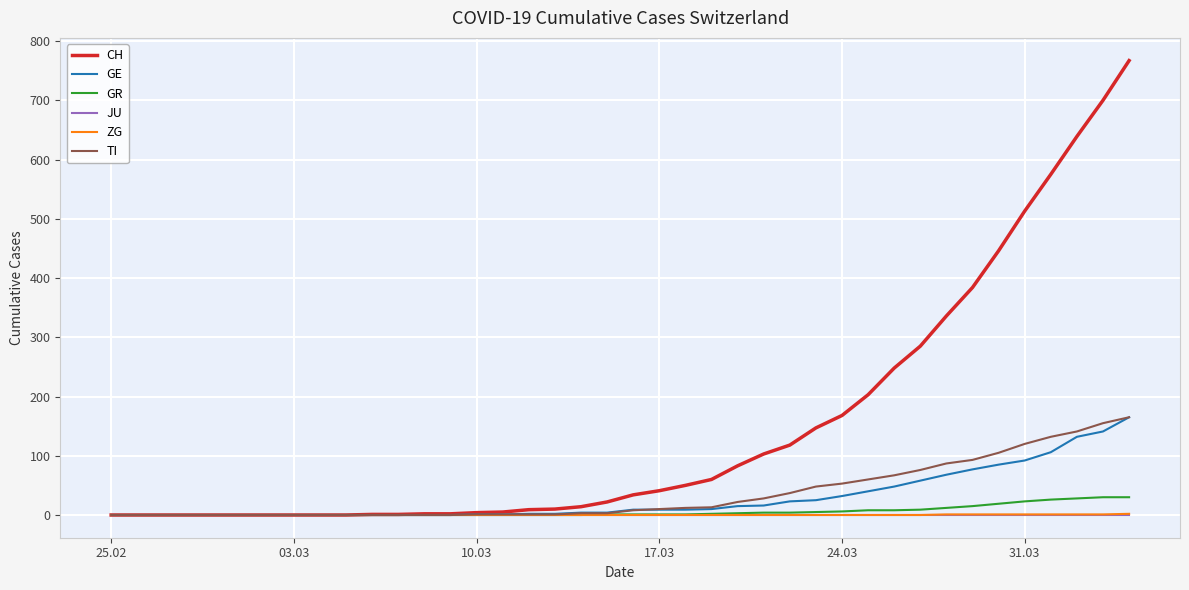

Which series has the largest range (max minus min)?

CH